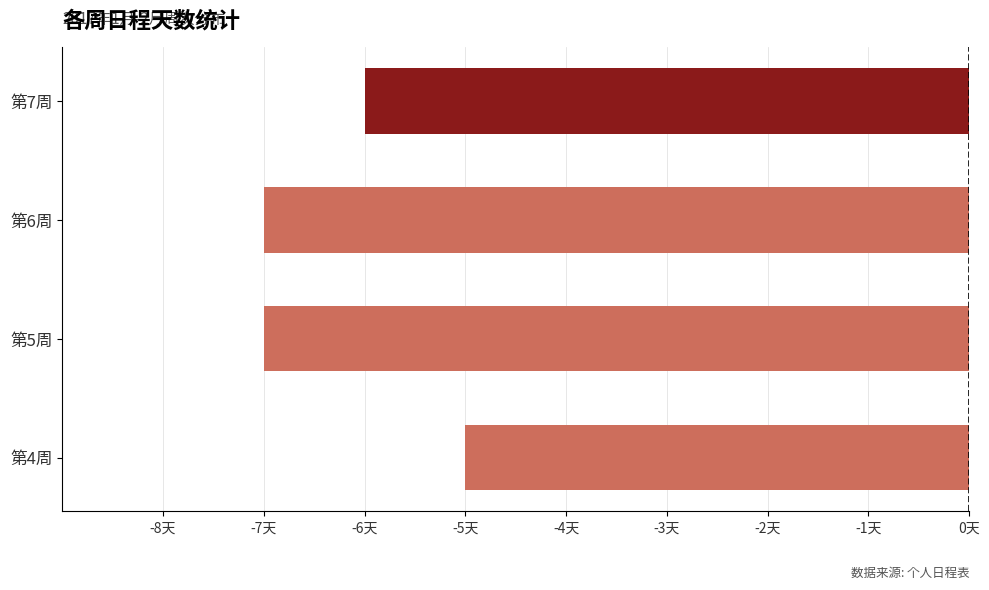

Are the bars horizontal?

Yes